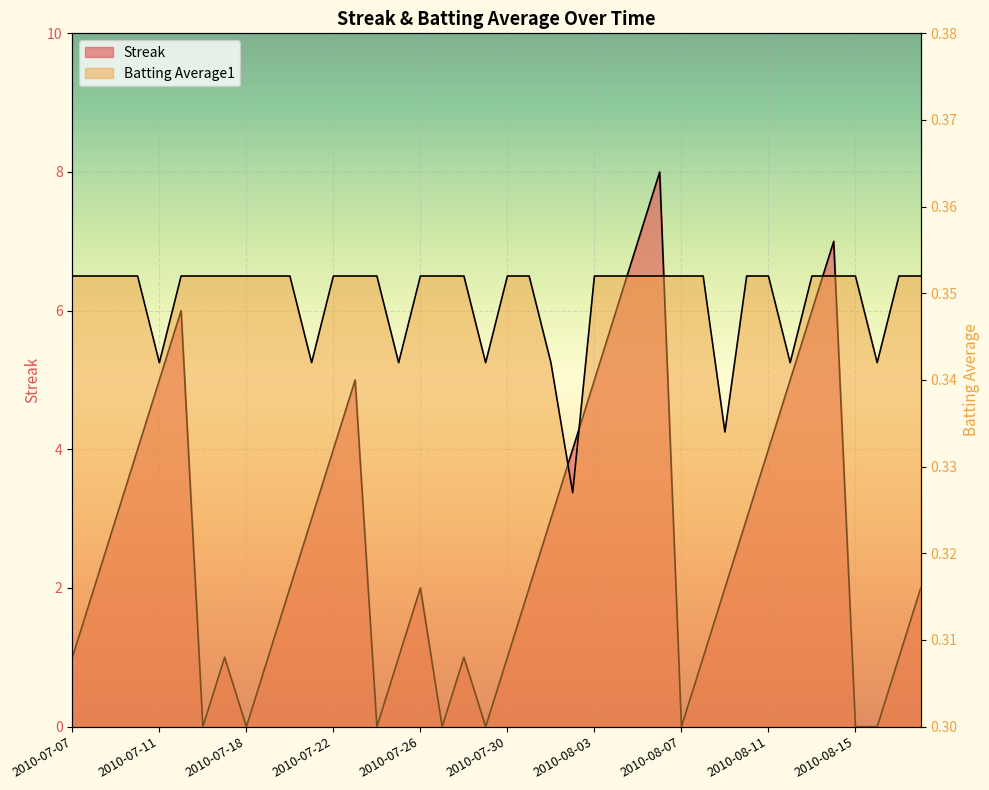

List the labels in order of Streak value, largest first.

2010-08-06, 2010-08-05, 2010-08-14, 2010-07-15, 2010-08-04, 2010-08-13, 2010-07-11, 2010-07-23, 2010-08-03, 2010-08-12, 2010-07-10, 2010-07-22, 2010-08-02, 2010-08-11, 2010-07-09, 2010-07-21, 2010-08-01, 2010-08-10, 2010-07-08, 2010-07-20, 2010-07-26, 2010-07-31, 2010-08-09, 2010-08-18, 2010-07-07, 2010-07-17, 2010-07-19, 2010-07-25, 2010-07-28, 2010-07-30, 2010-08-08, 2010-08-17, 2010-07-16, 2010-07-18, 2010-07-24, 2010-07-27, 2010-07-29, 2010-08-07, 2010-08-15, 2010-08-16